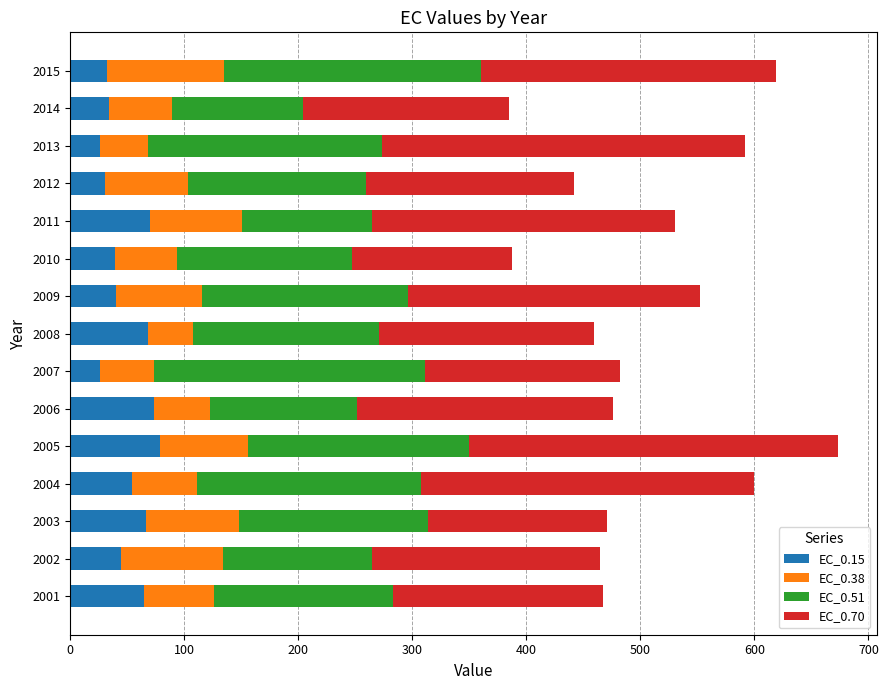

What is the difference between the maximum and second lowest values in the EC_0.15 series?

52.7